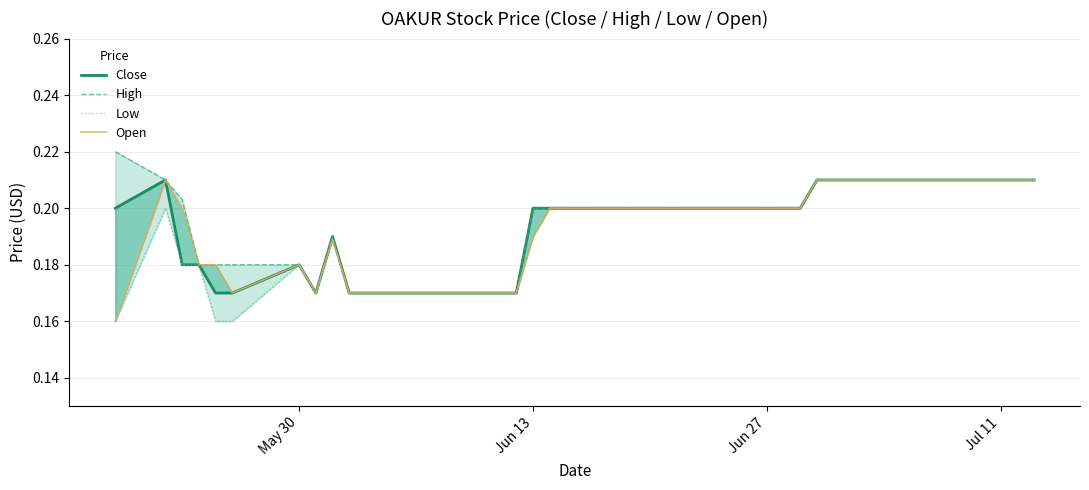

At which label is Low closest to 0?

May 30